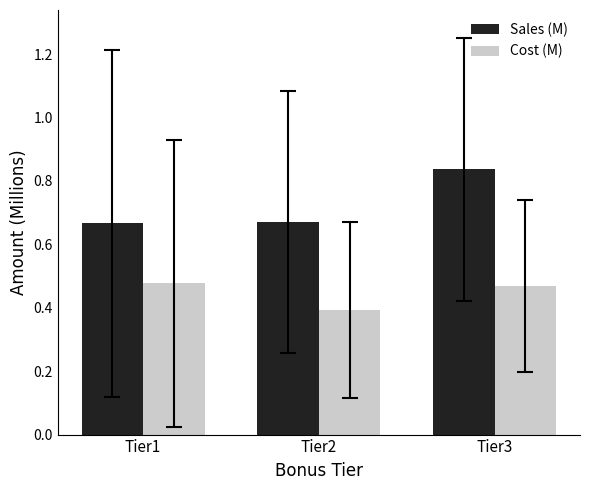

Rank the series at Tier2 from lowest to highest value.

Cost (M), Sales (M)